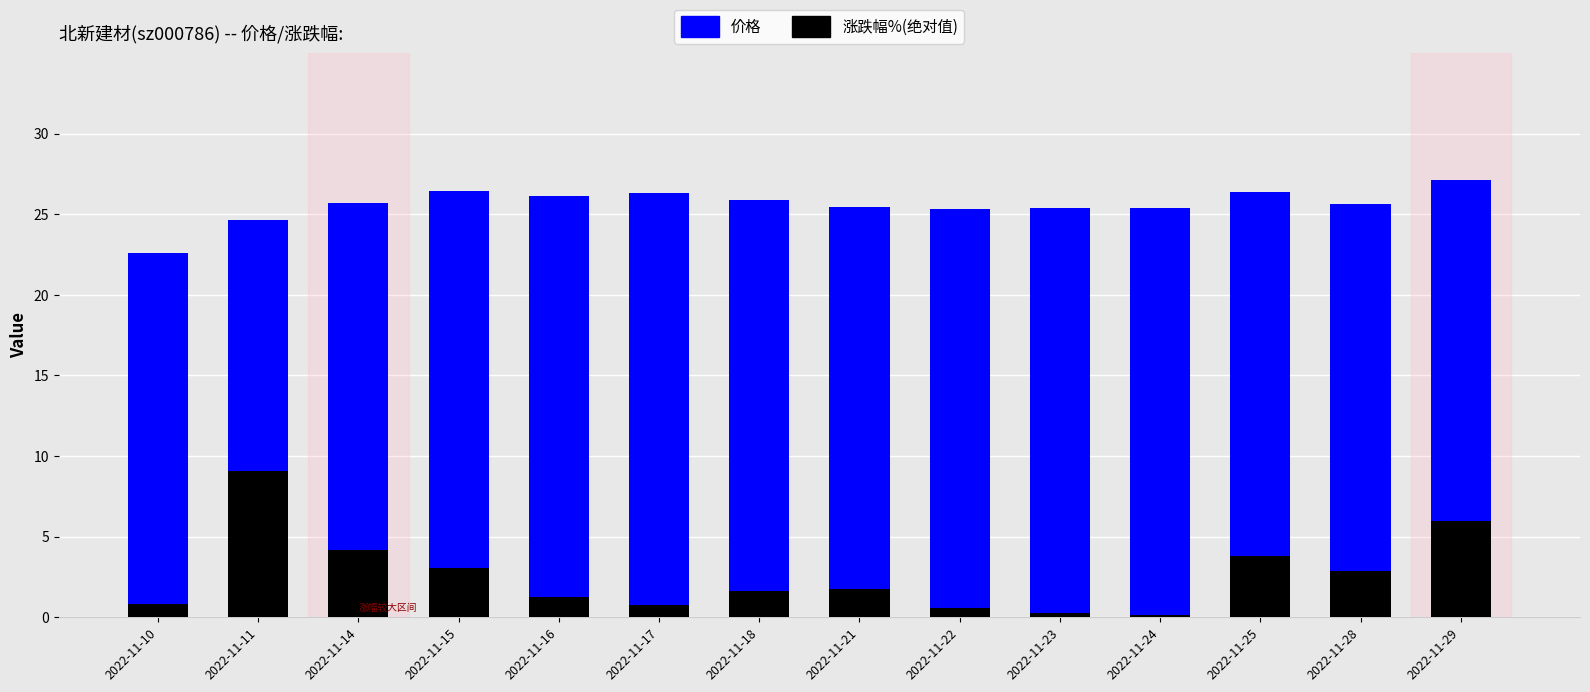

What is the spread (max minus min) of values at 2022-11-11?

15.6